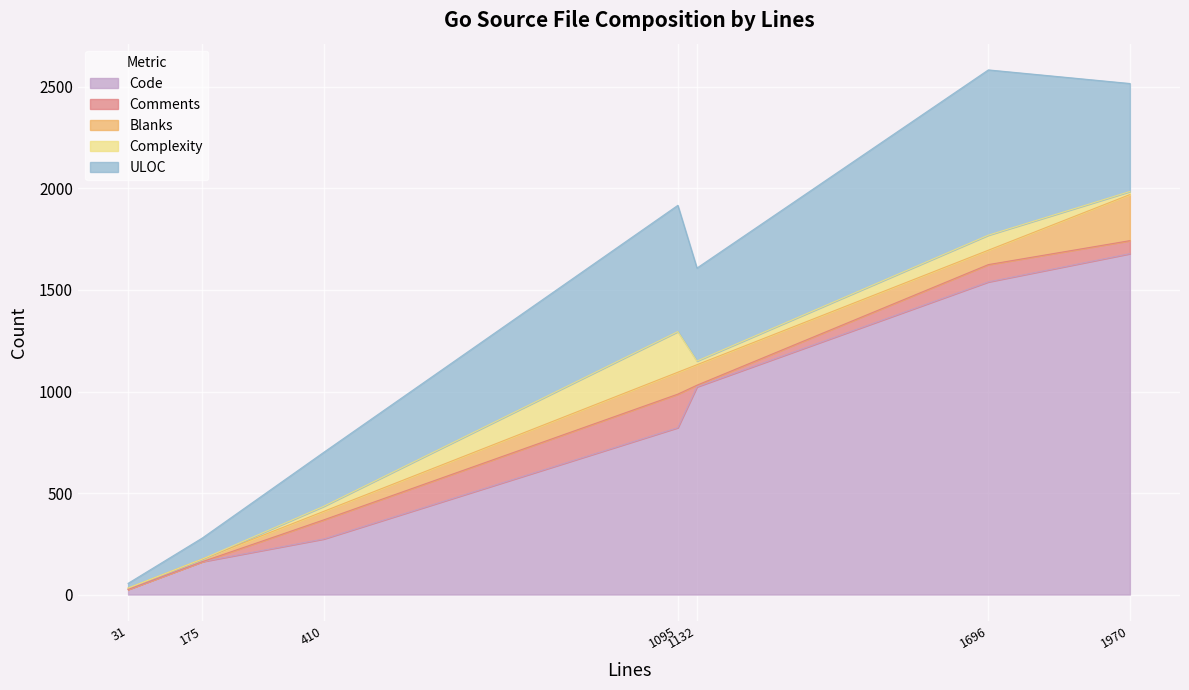

Where is Code nearest to the value 852?

1095